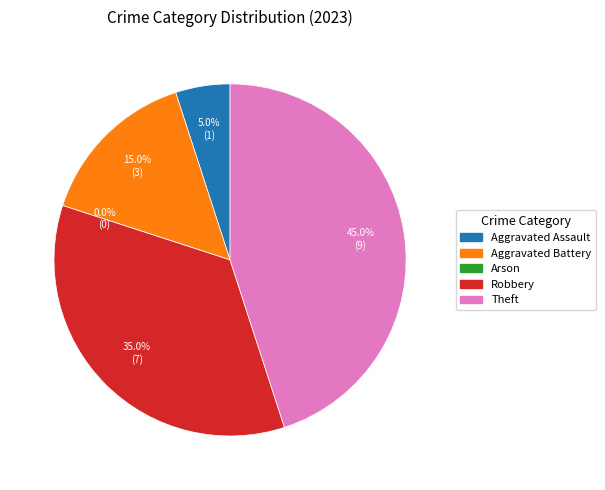

Is it true that Aggravated Assault is 1% of the pie?

False